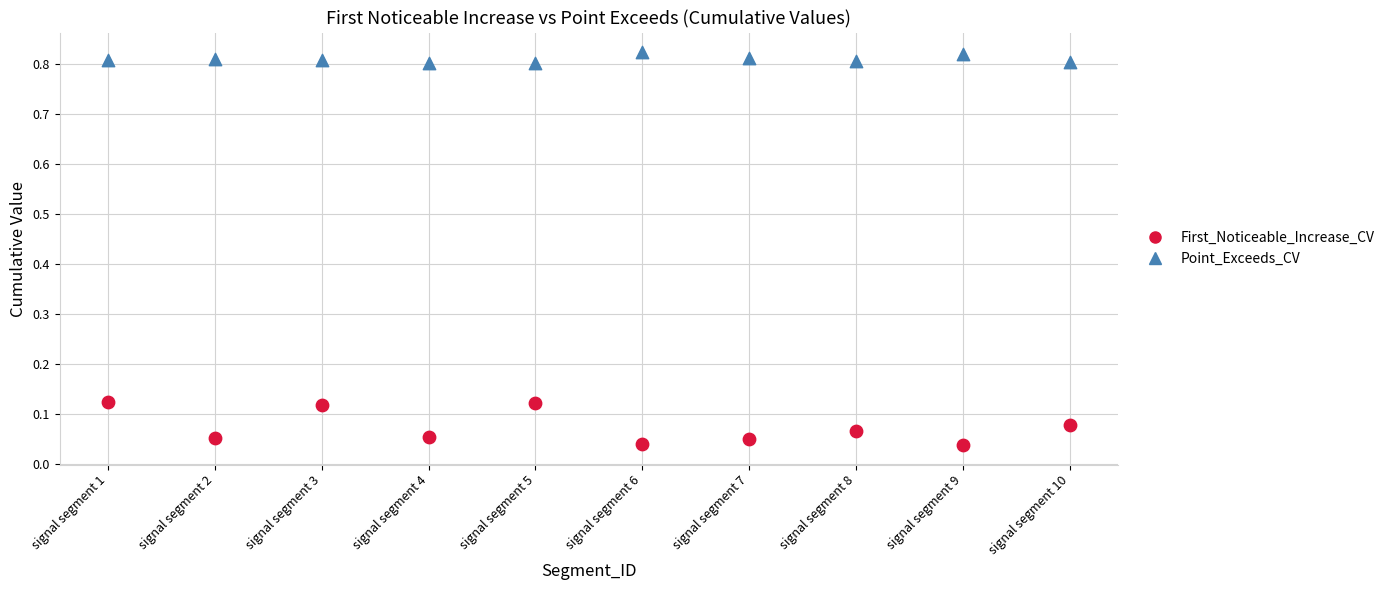

How many points are shown in the scatter plot?

20